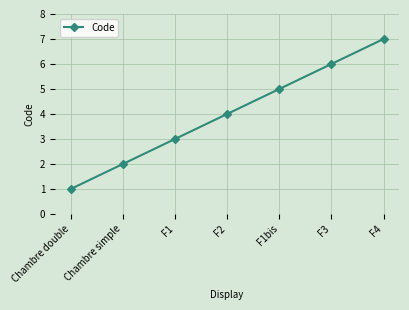

Which label corresponds to the largest value in the chart?

F4